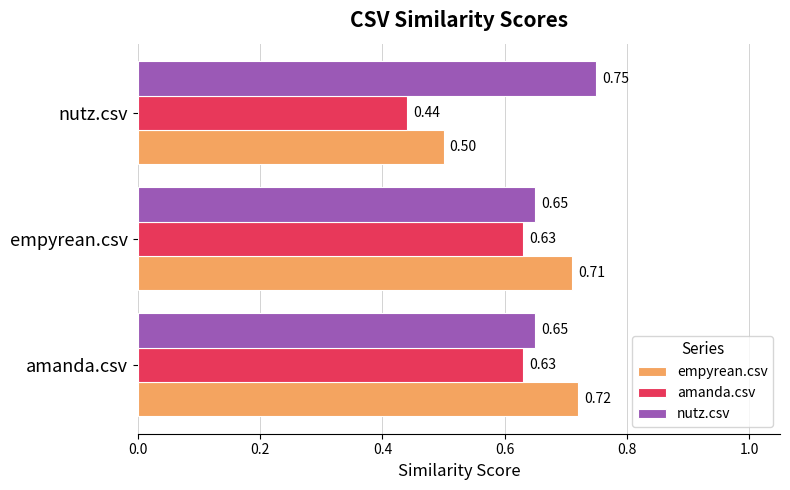

Which series has the largest total across all categories?

nutz.csv